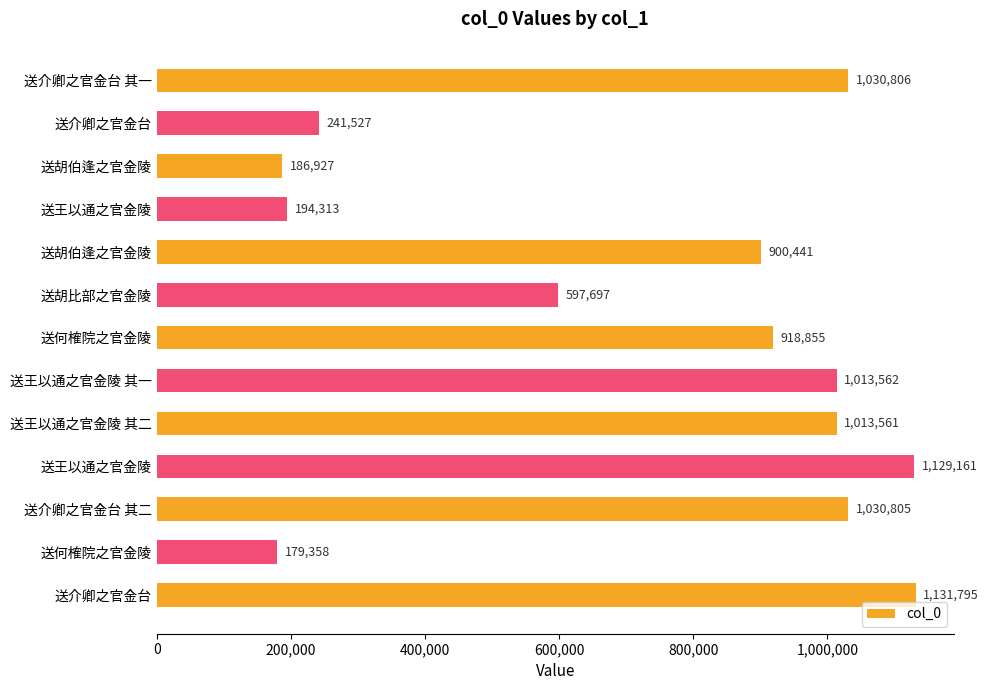

What is the difference between the maximum and minimum values?

952437